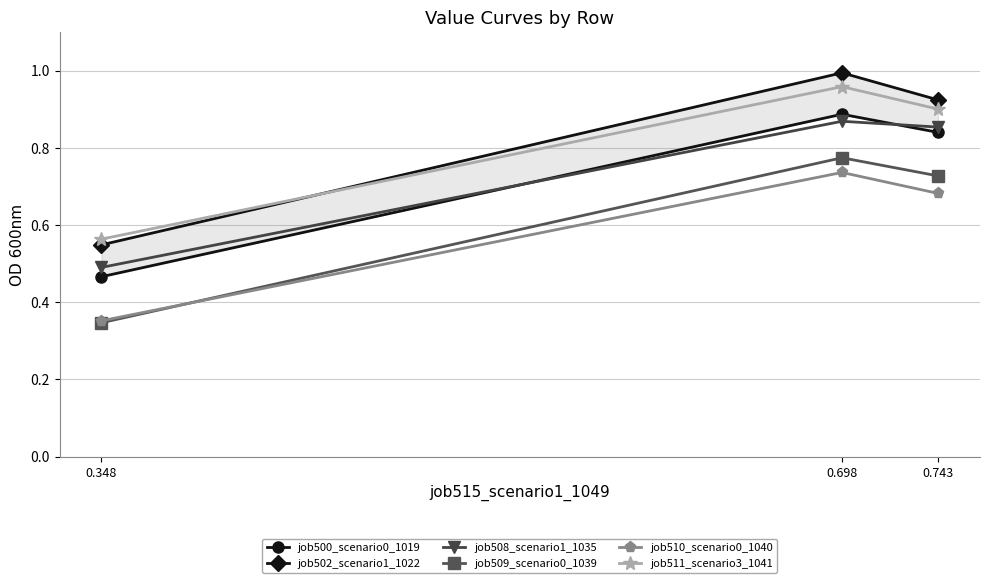

What is the value of the job502_scenario1_1022 point at the 3rd from the left?

0.9